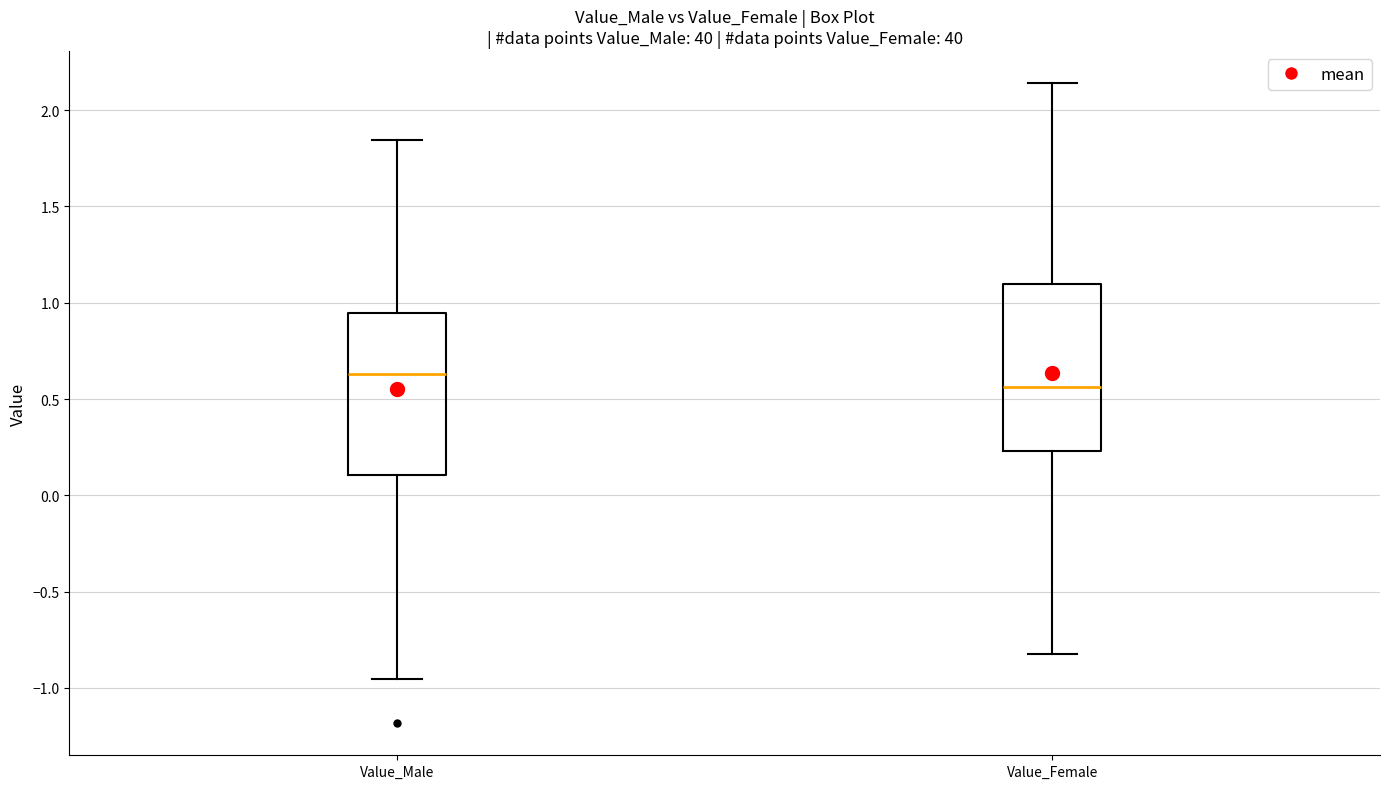

Reading left to right, read every box against the y-axis: the position of its median line, the range the box covers, and the ends of its whiskers. The values are not printed on the chart, so give them approximately, as read against the axis.

Value_Male: median 0.65, box 0.10 to 0.95, whiskers -0.95 to 1.85
Value_Female: median 0.55, box 0.25 to 1.10, whiskers -0.80 to 2.15